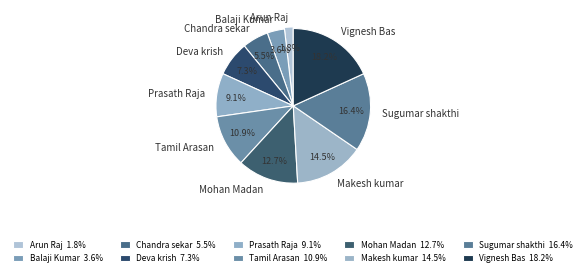

What percentage do Tamil Arasan and Chandra sekar together represent?

16.4%